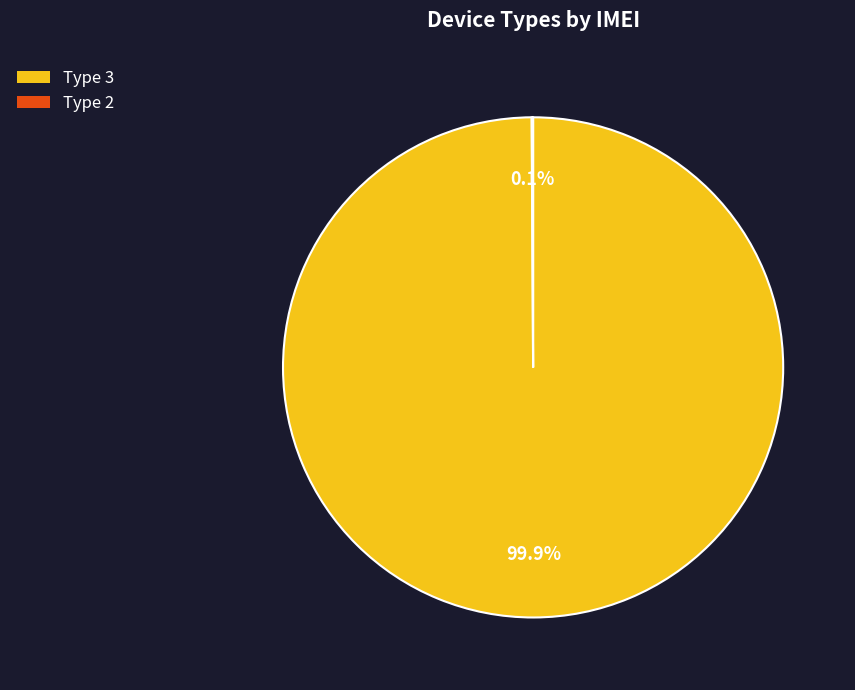

Which category has the biggest portion of the pie?

Type 3